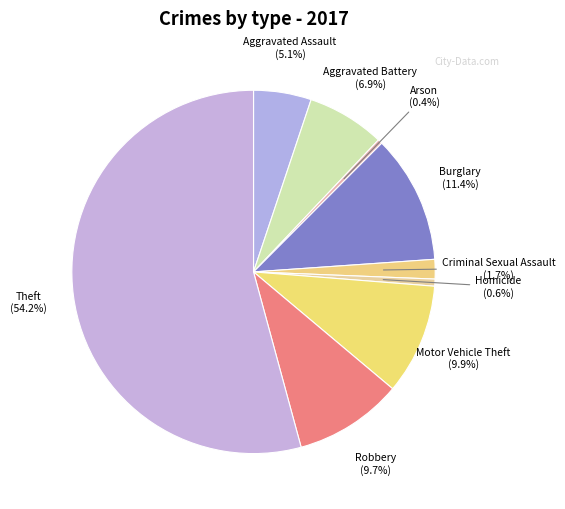

What is the ratio of the value at Aggravated Assault to the value at Arson?

12.5